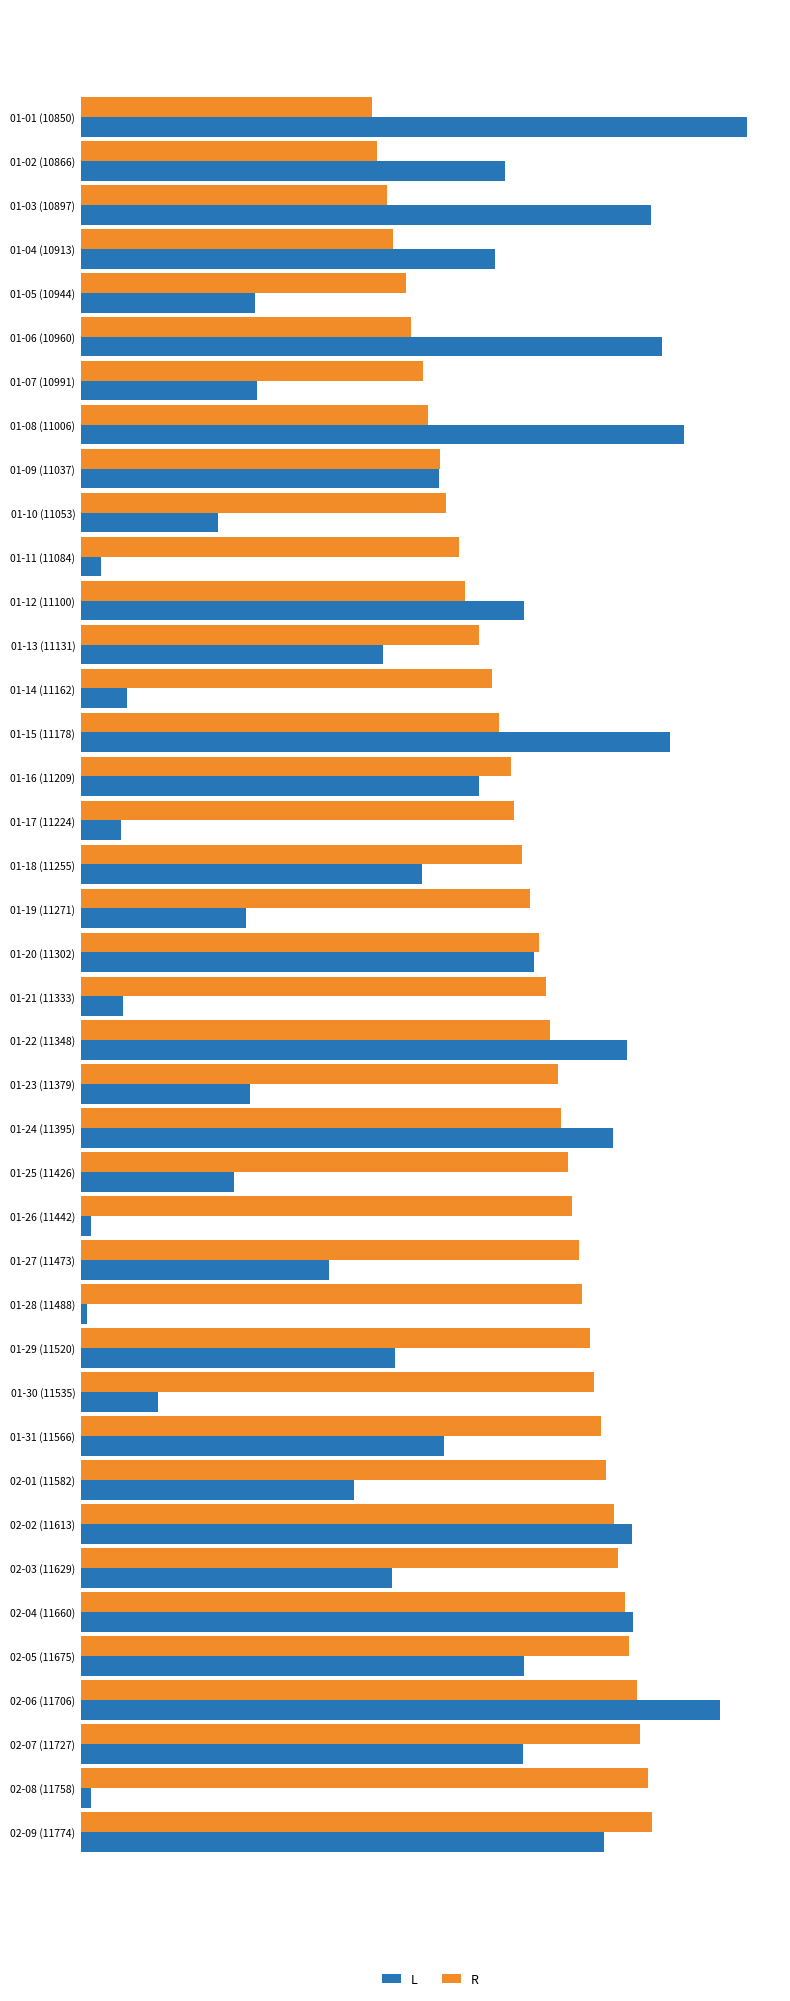

Which series has the largest total across all categories?

R